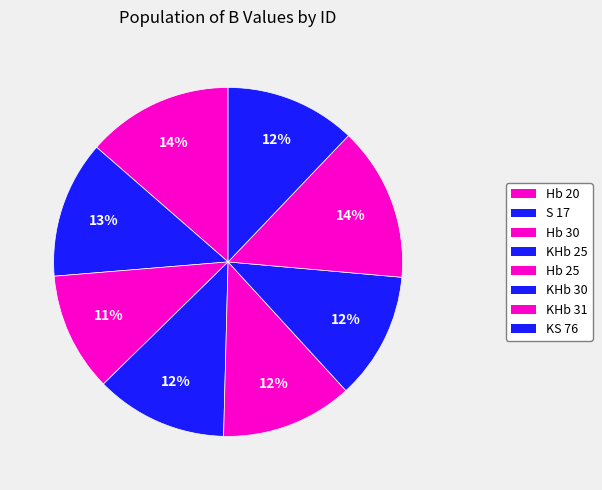

To the nearest percent, what percentage of the pie is S 17?

13%